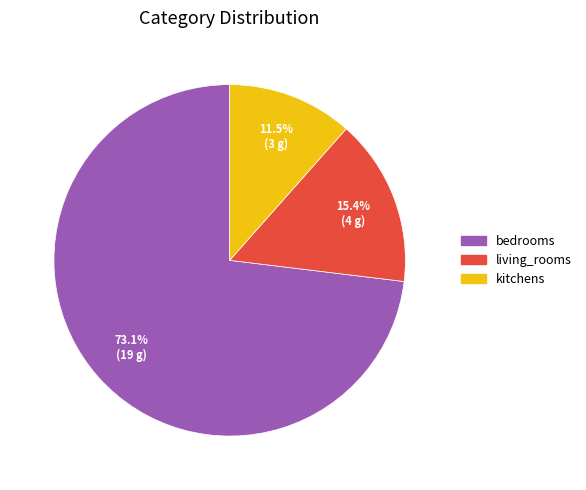

To the nearest percent, what is the difference between the kitchens and living_rooms slice percentages?

4%